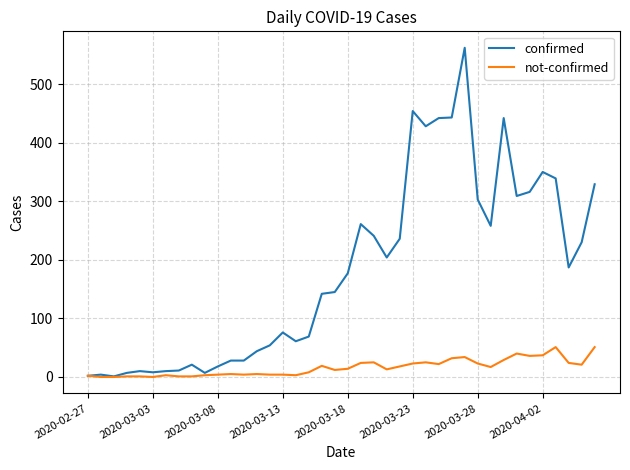

What is the greatest value displayed?

562